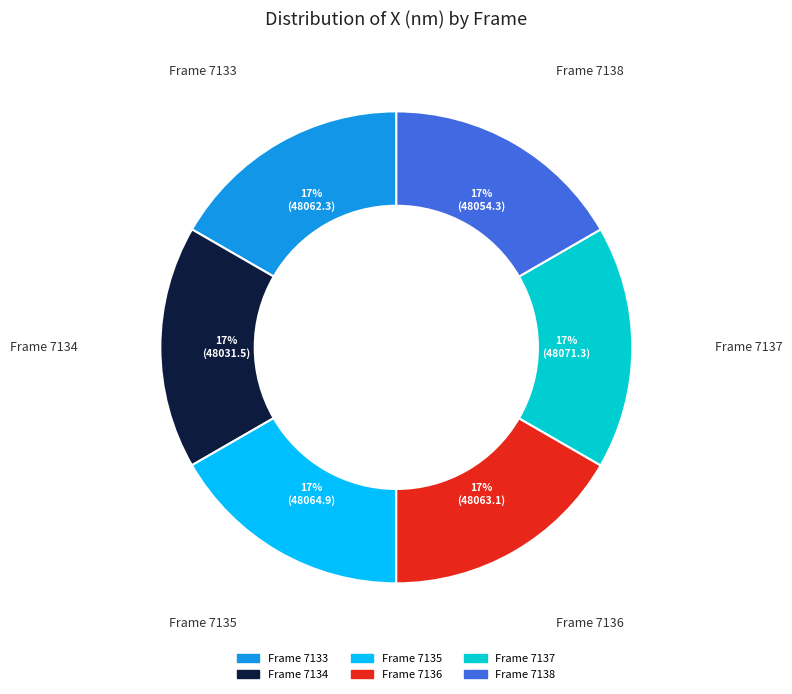

Is there a majority slice in this chart?

No